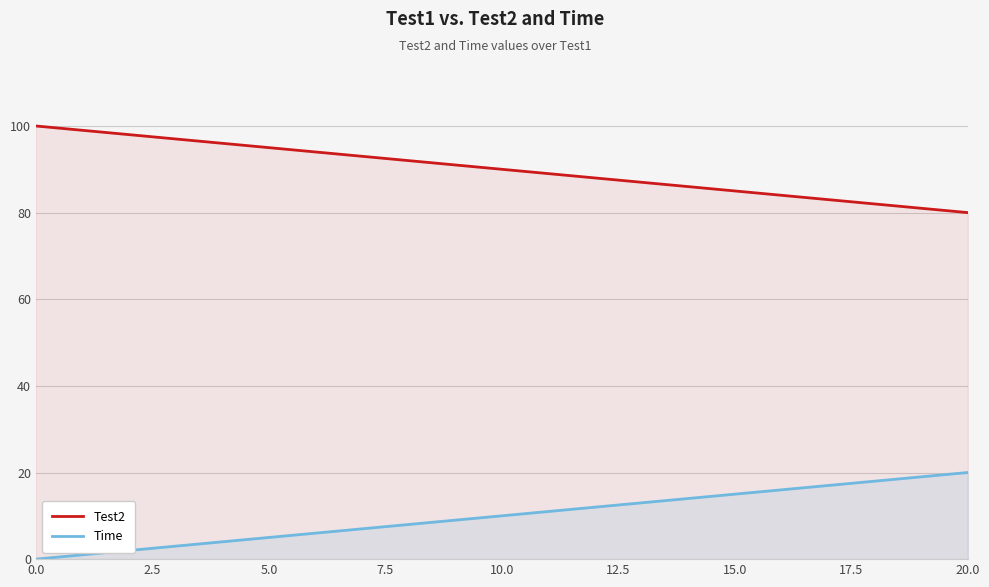

Which series has the largest total across all categories?

Test2